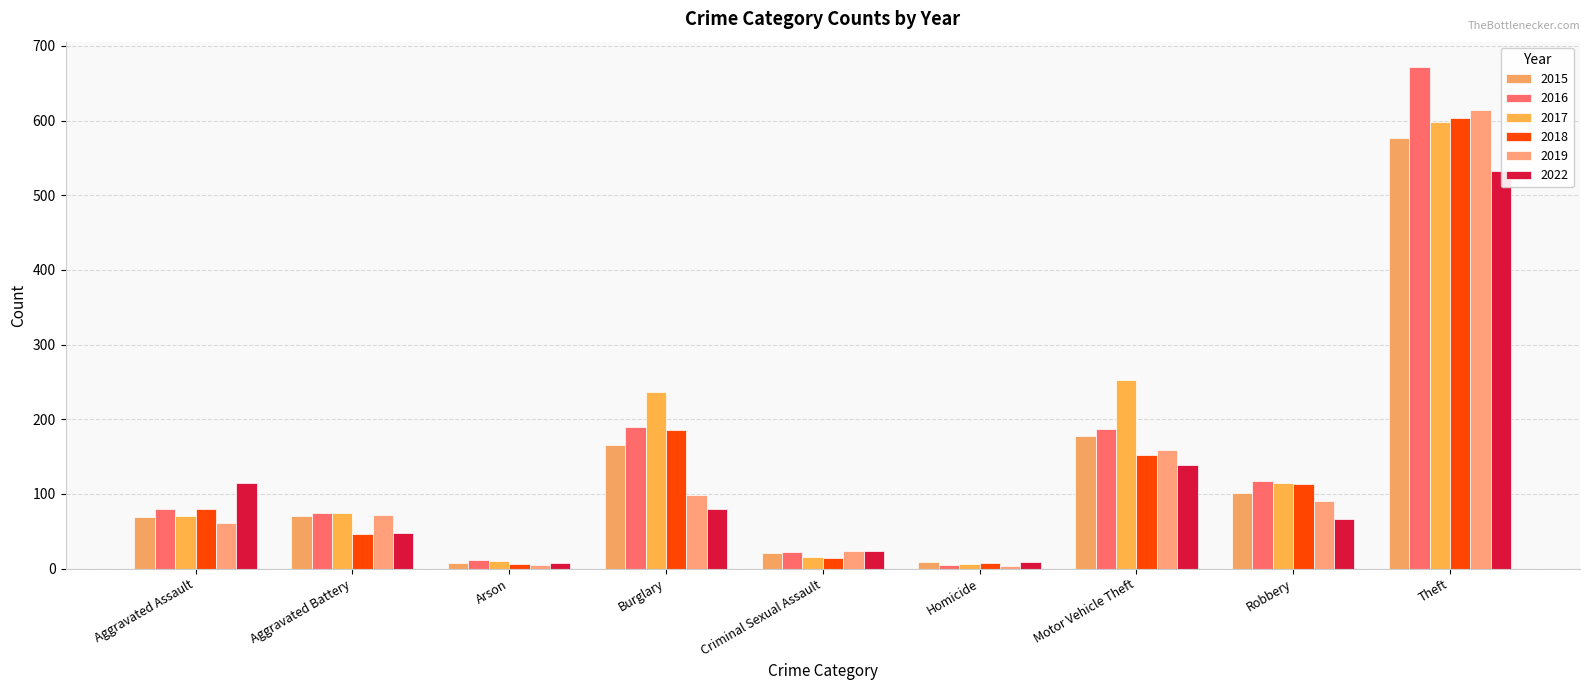

Where is 2022 nearest to the value 270?

Motor Vehicle Theft